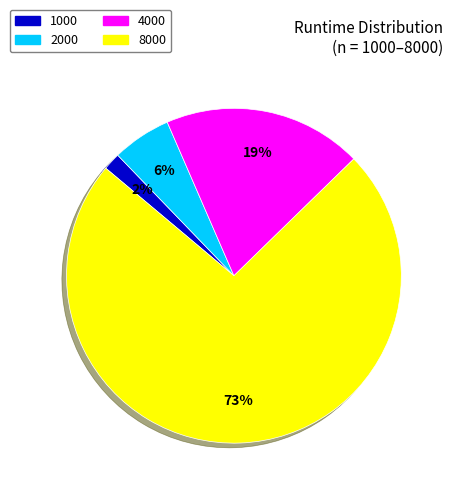

Rank the categories by value from highest to lowest.

8000, 4000, 2000, 1000